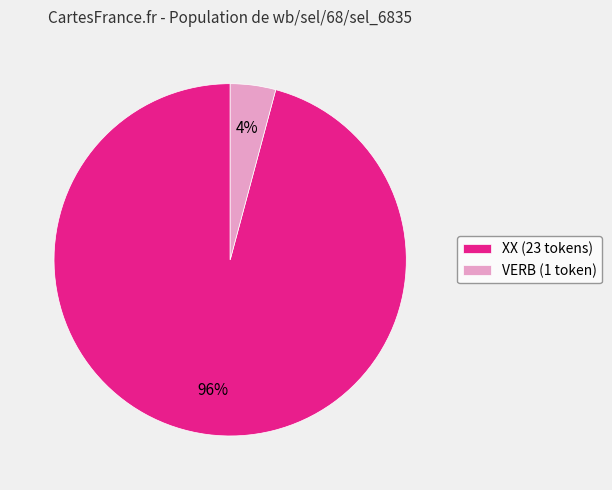

Between VERB and XX, which is larger?

XX